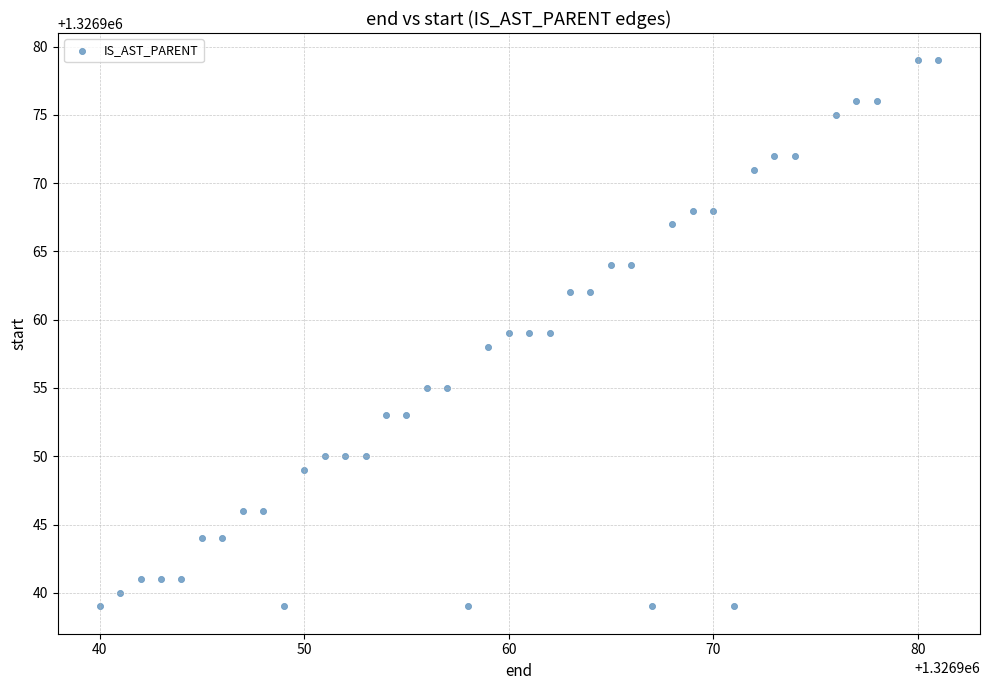

What is the range of X values (max minus min)?

41